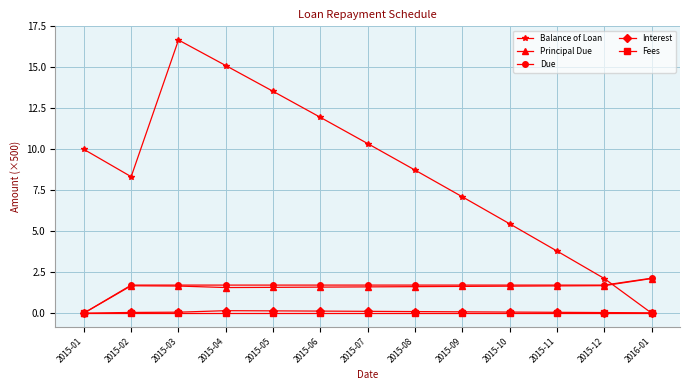

Does the chart display data point markers on the line(s)?

Yes